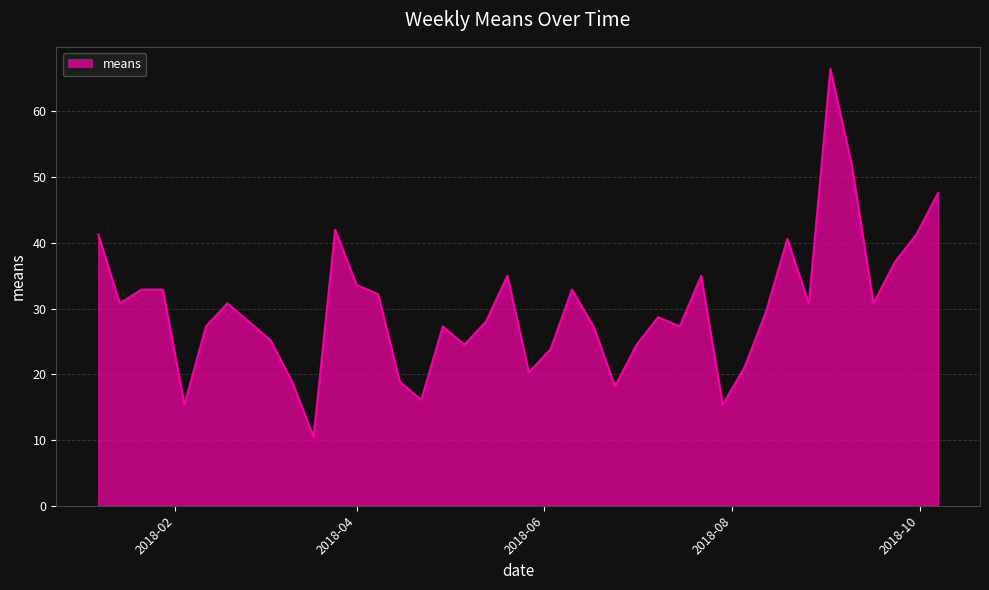

What is the difference between the maximum and minimum values?

56.0